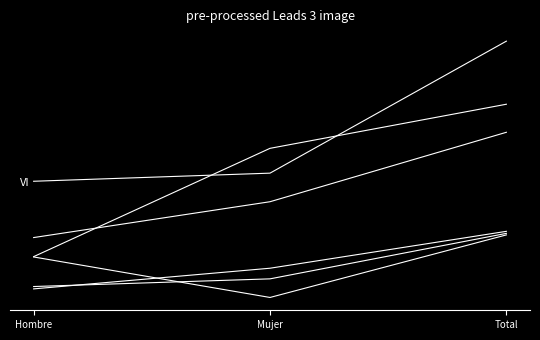

What is the spread (max minus min) of values at Hombre?

0.9